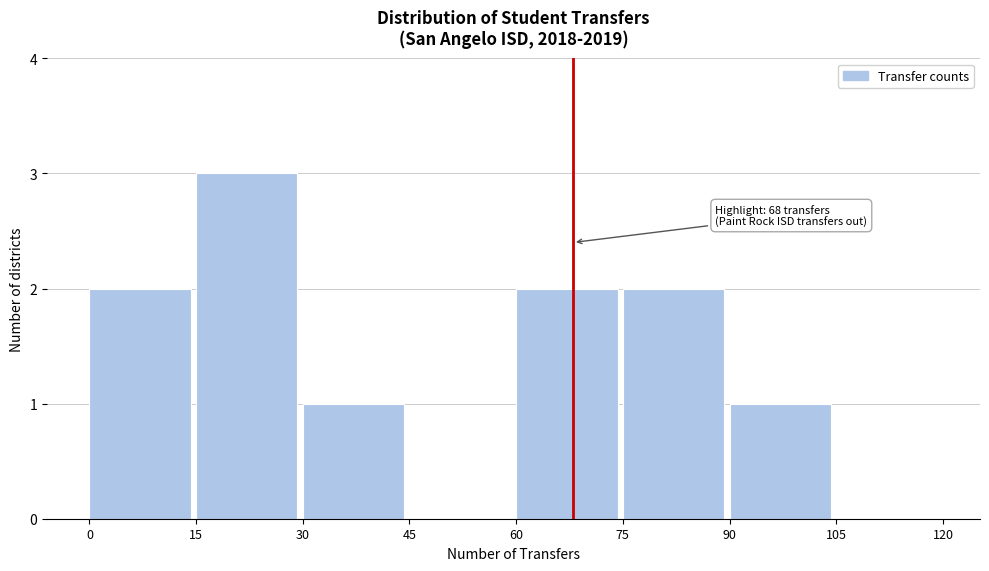

Which range on the x-axis has the tallest bar?

15 to 30